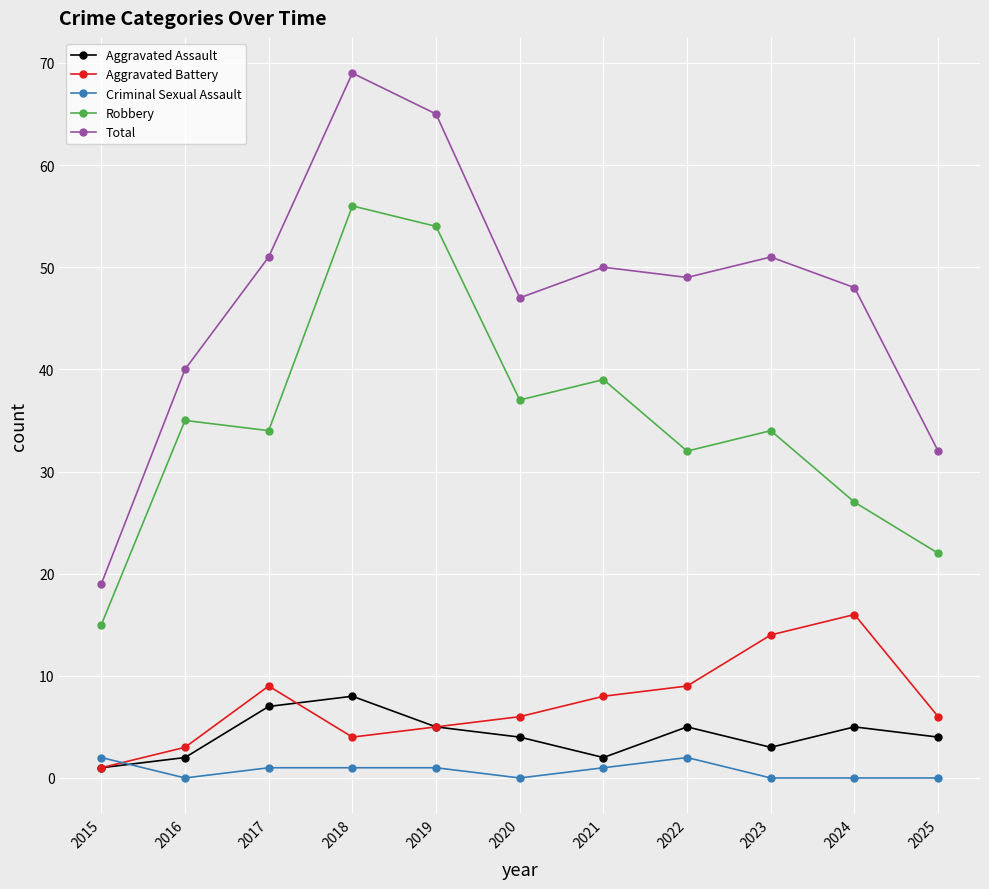

What is the difference between the highest and lowest values at 2022?

47